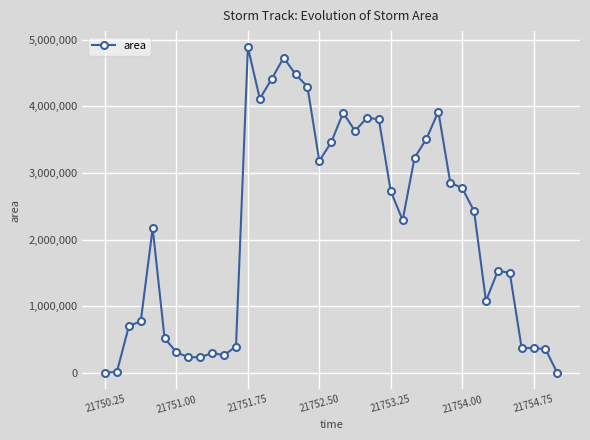

How many data points does each series have?

39